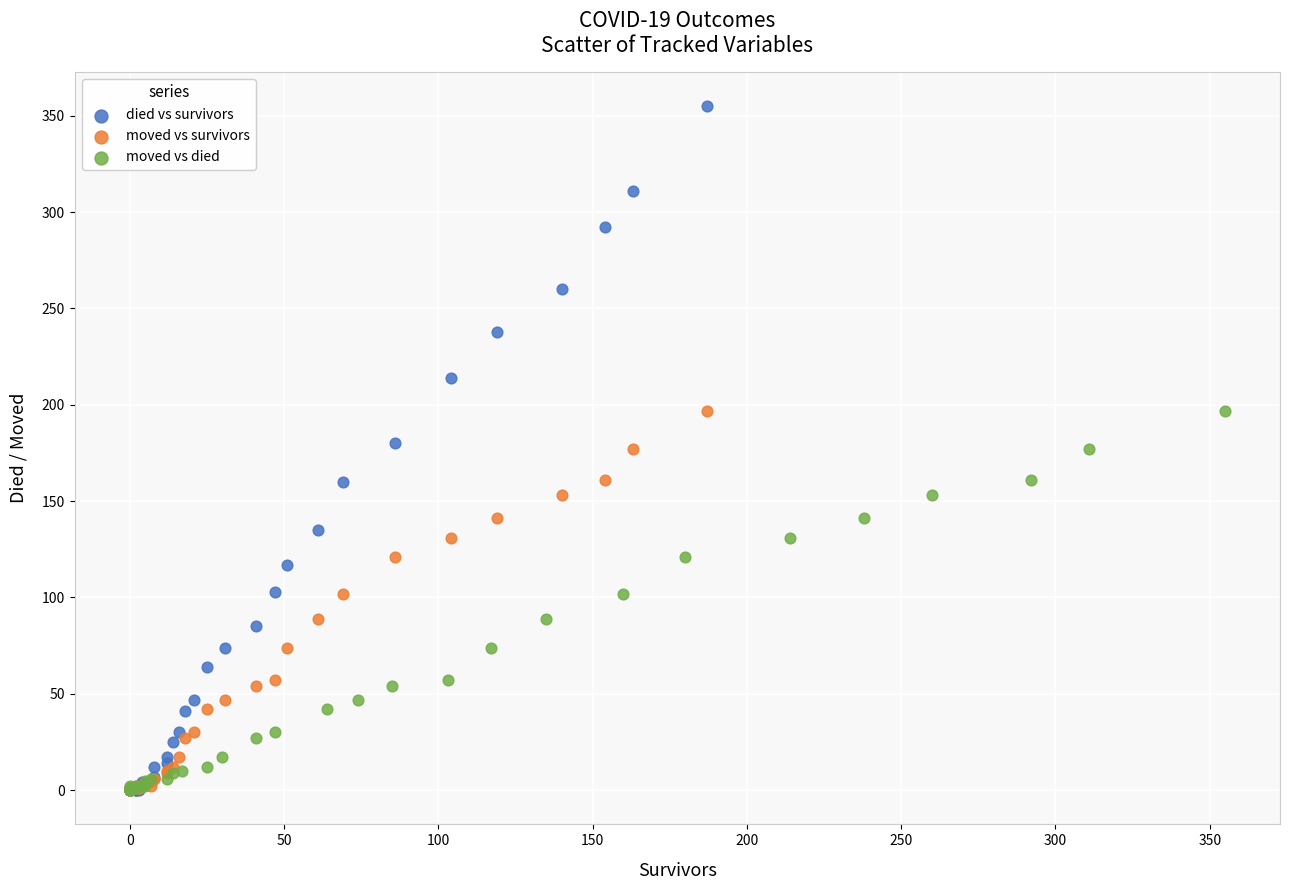

Which series contains the highest Y value?

died vs survivors